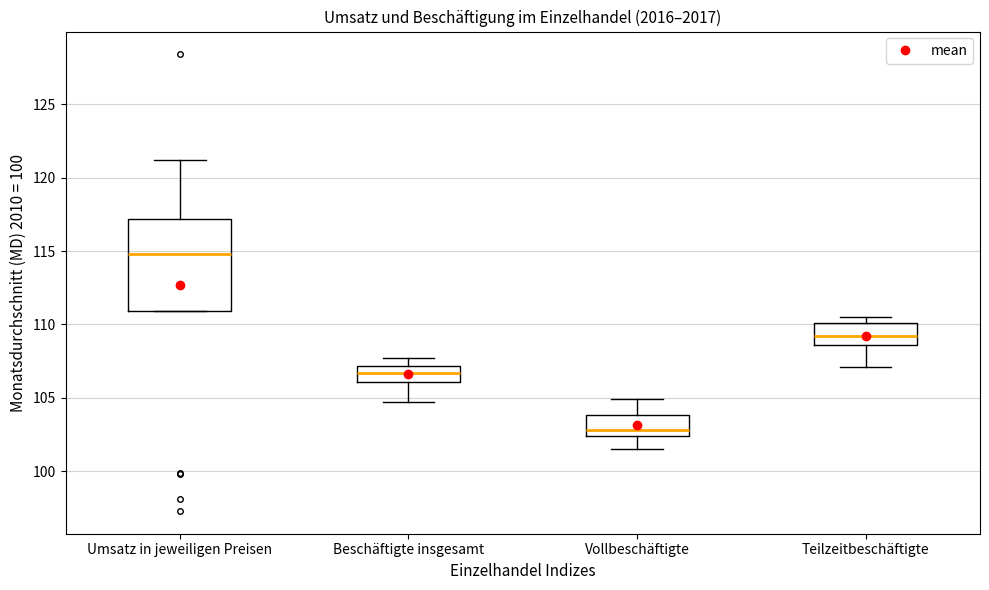

Where is the lower edge of the box for Beschäftigte insgesamt on the y-axis? The values are not printed on the chart, so give them approximately, as read against the axis.

106.0